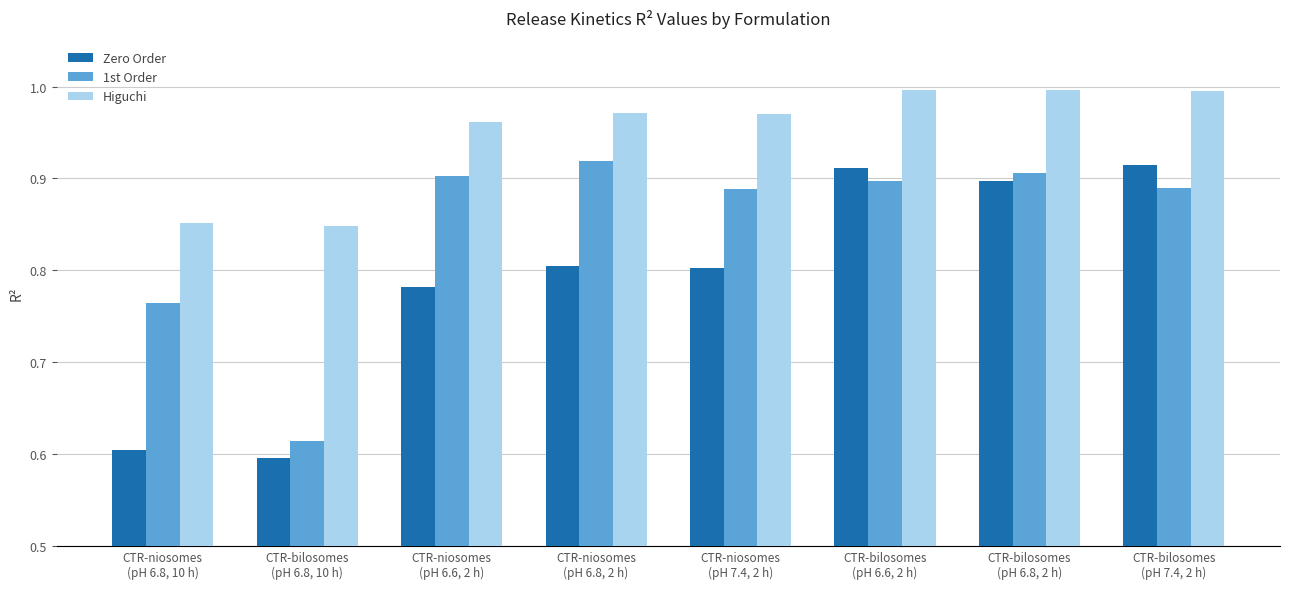

At how many categories does at least one series exceed 0?

8